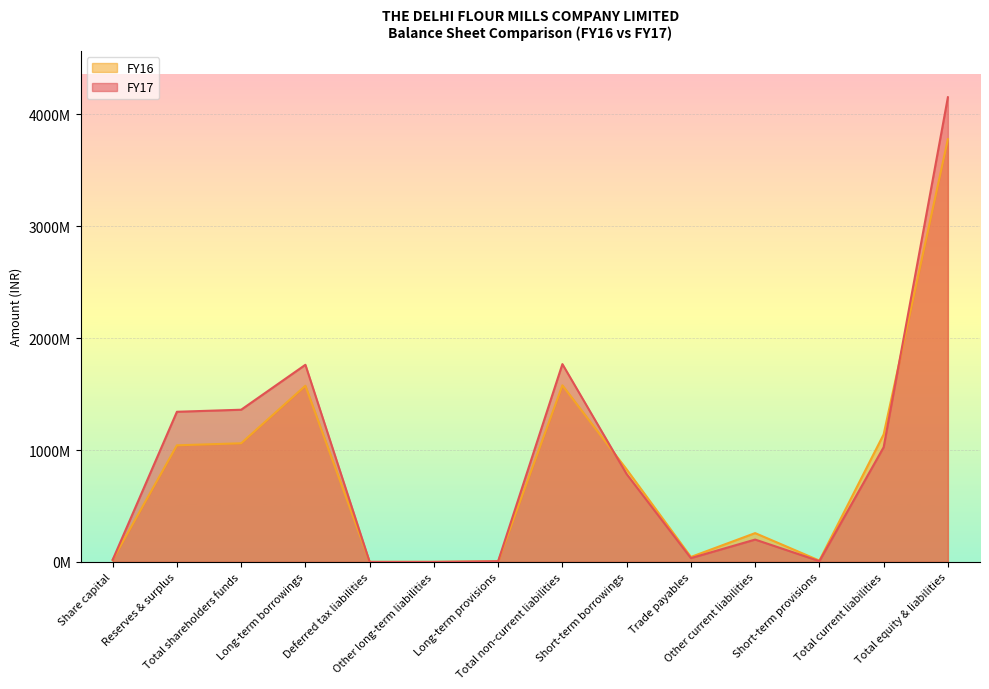

Where do FY17 and FY16 first cross each other?

Total non-current liabilities and Short-term borrowings